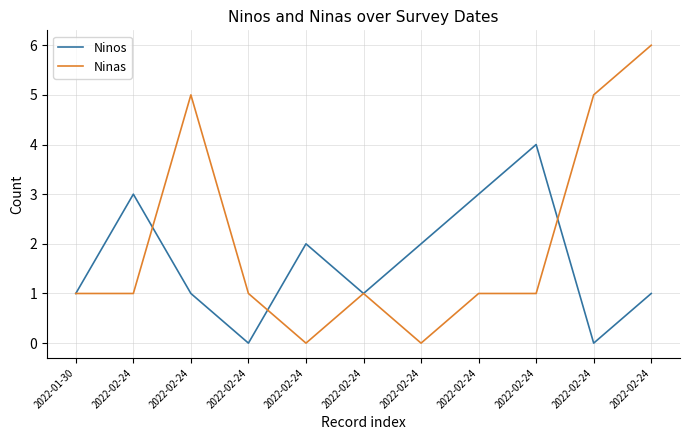

Reading left to right, extract all data points from this chart.

Ninos: 2022-01-30=1	2022-02-24=3	2022-02-24=1	2022-02-24=0	2022-02-24=2	2022-02-24=1	2022-02-24=2	2022-02-24=3	2022-02-24=4	2022-02-24=0	2022-02-24=1
Ninas: 2022-01-30=1	2022-02-24=1	2022-02-24=5	2022-02-24=1	2022-02-24=0	2022-02-24=1	2022-02-24=0	2022-02-24=1	2022-02-24=1	2022-02-24=5	2022-02-24=6